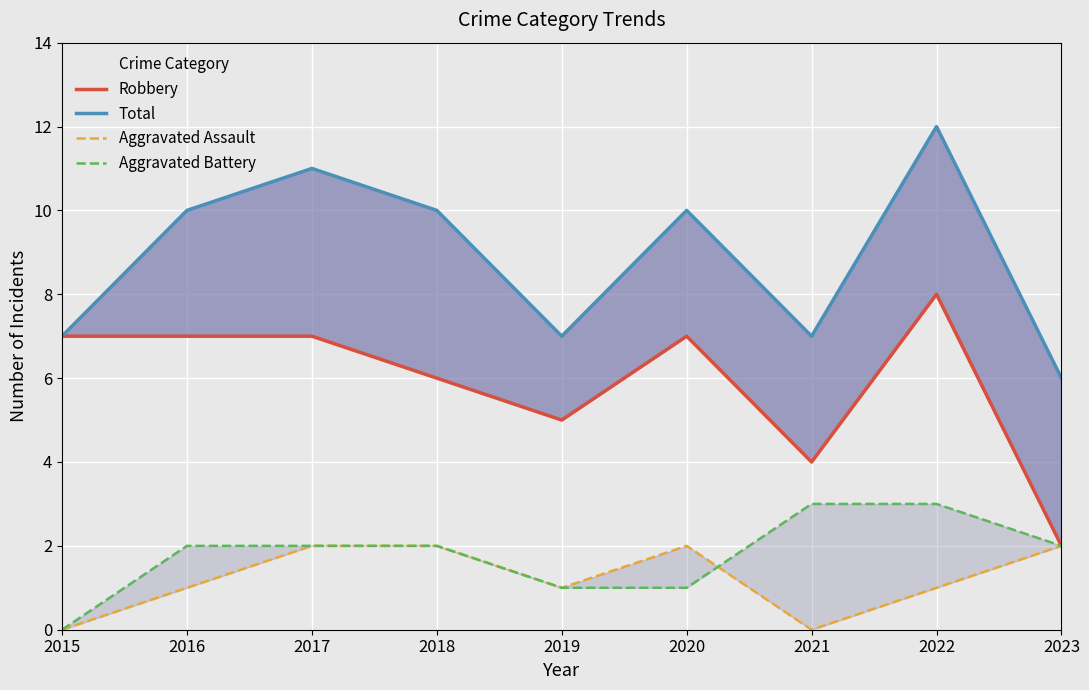

Which series has the largest range (max minus min)?

Robbery